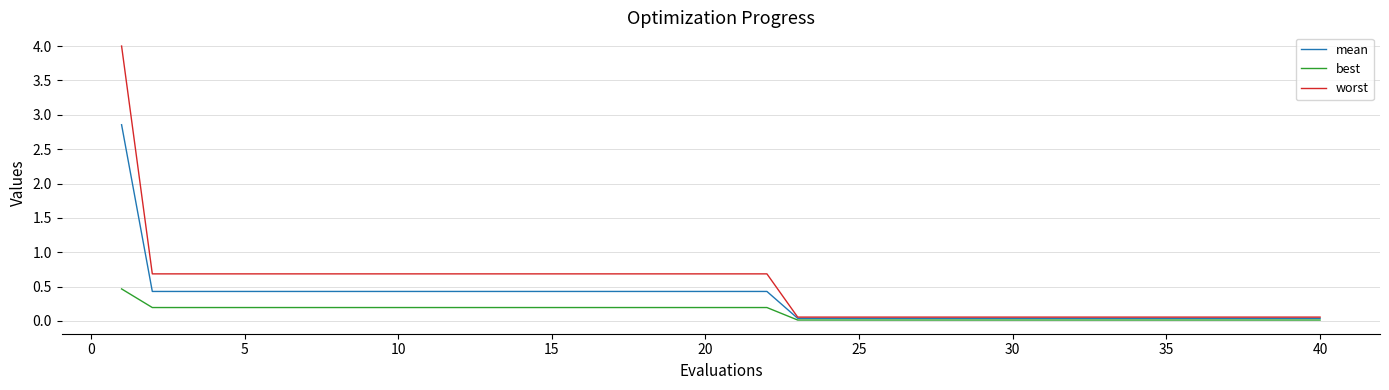

What is the highest value of the worst series?

4.0